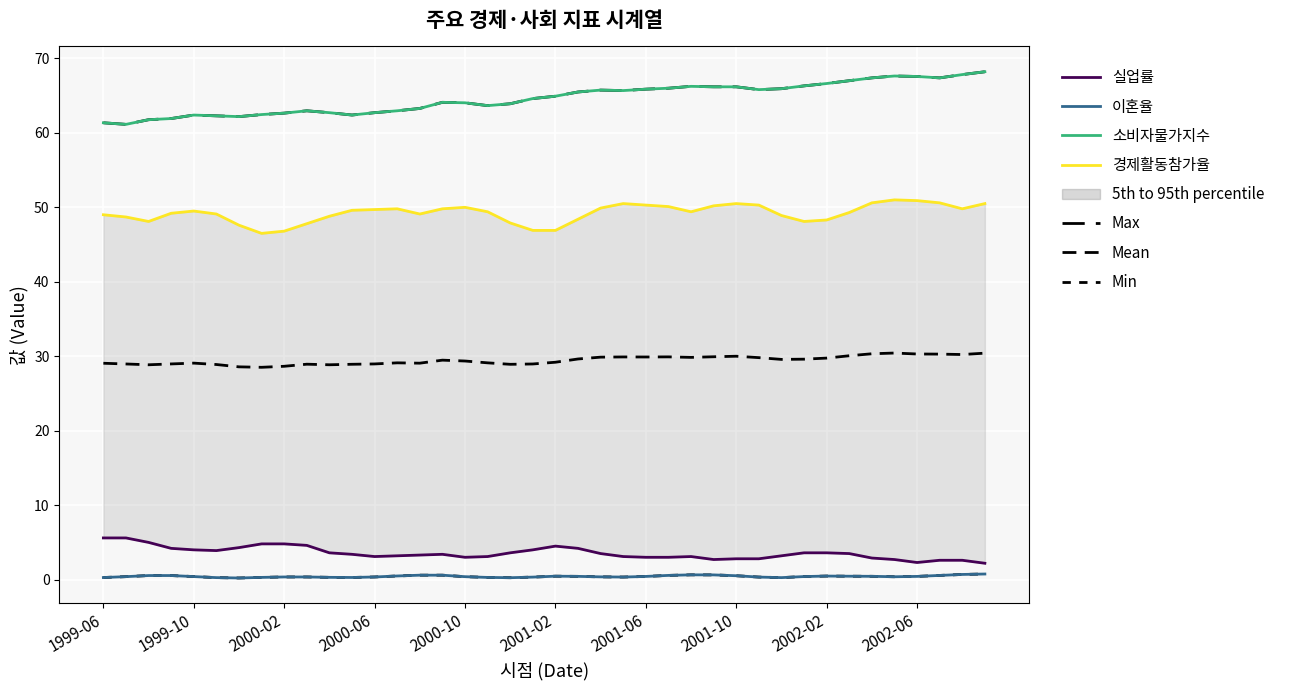

What are all the series names shown in the legend?

실업률, 이혼율, 소비자물가지수, 경제활동참가율